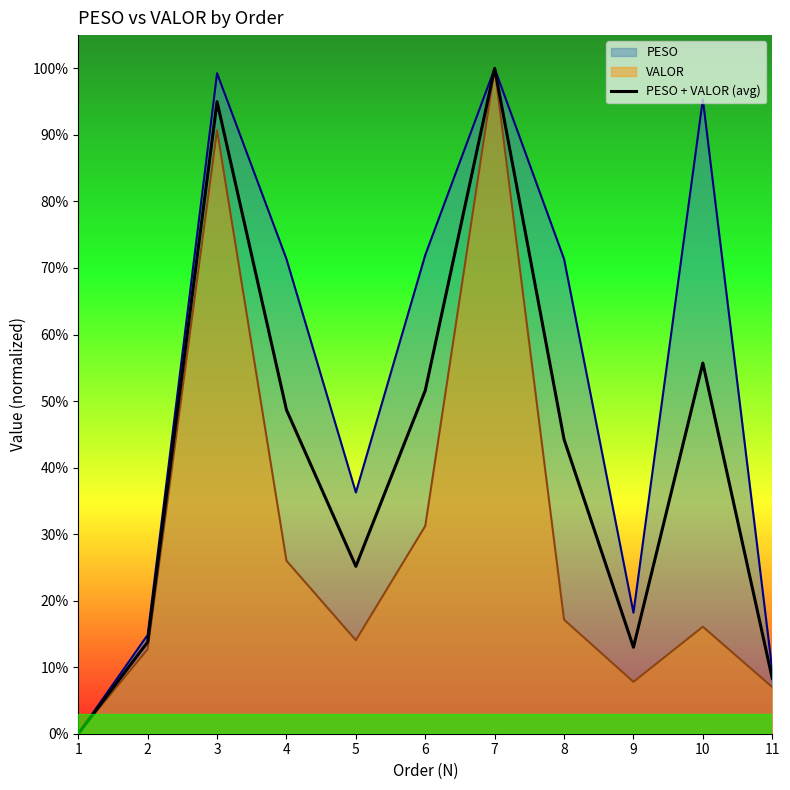

True or false: the data shows 0.2 at 4.

False